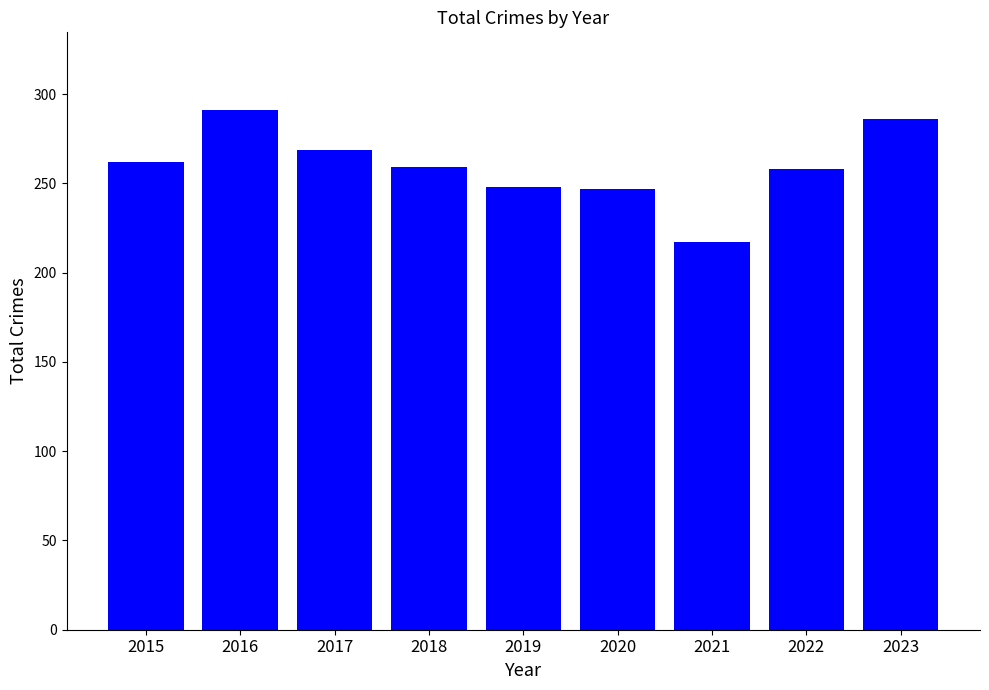

How many data points are less than 259?

4